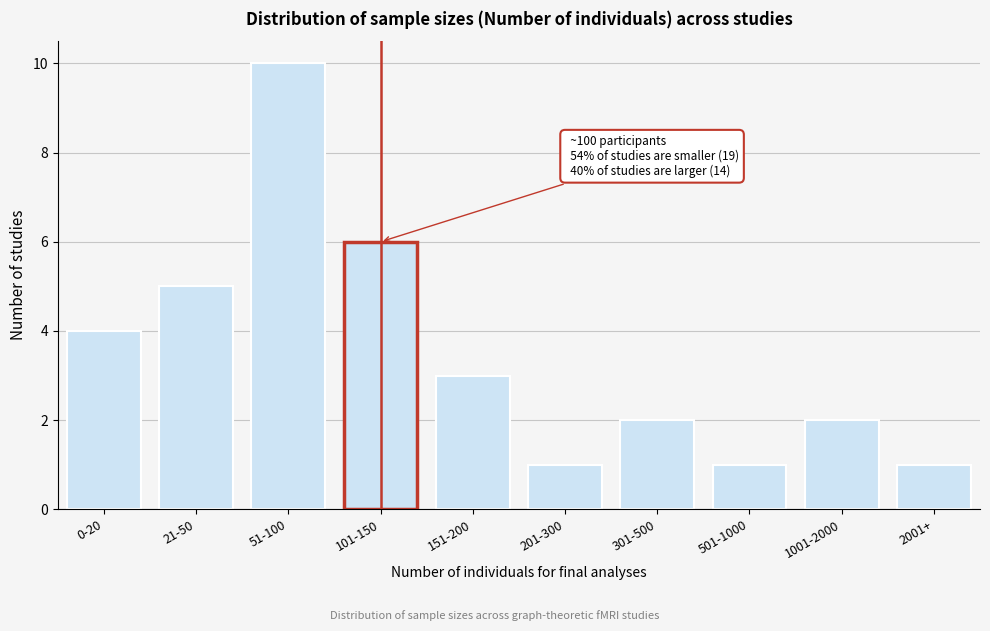

Reading left to right, list all the values displayed in this chart.

4	5	10	6	3	1	2	1	2	1